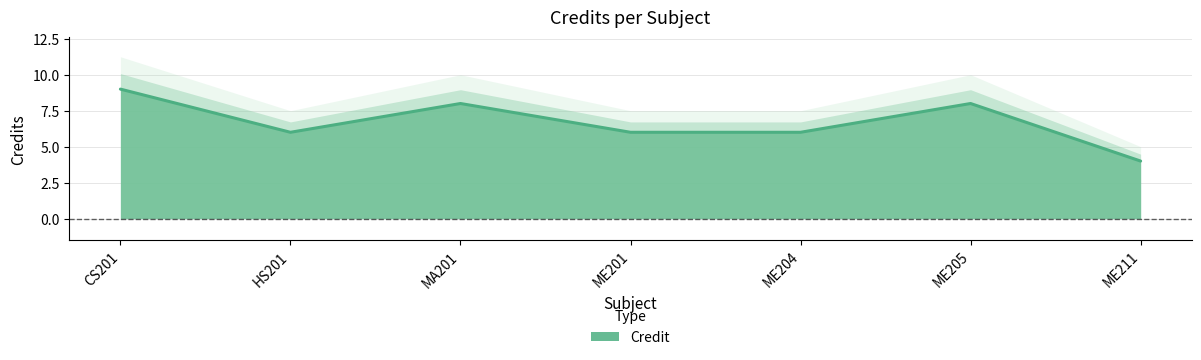

Where is the first local maximum?

MA201